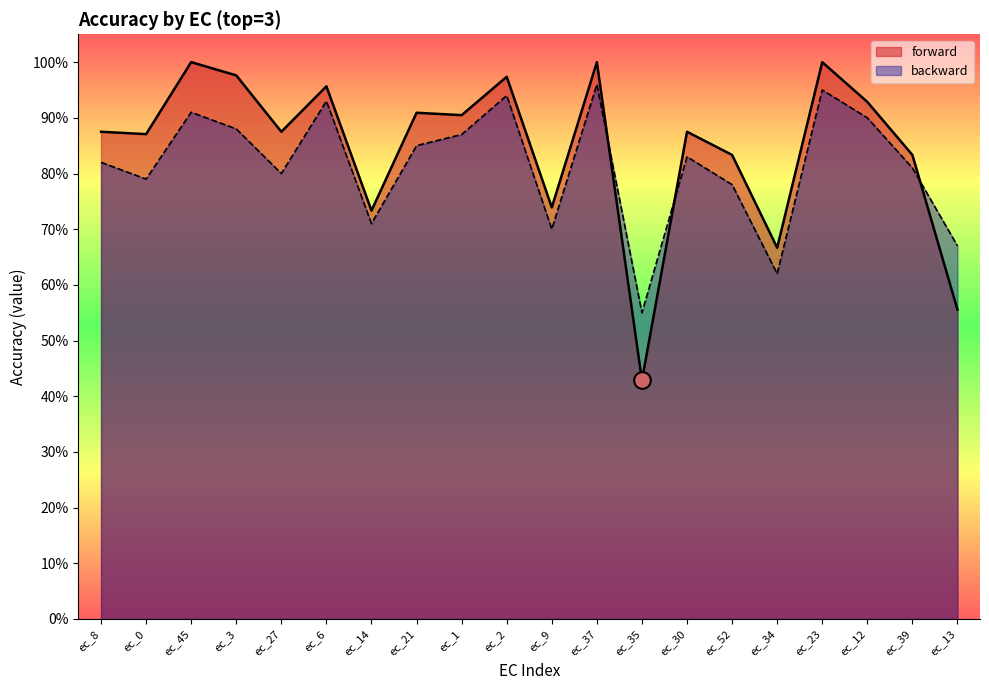

At ec_6, list the series in order from smallest to largest.

backward, forward